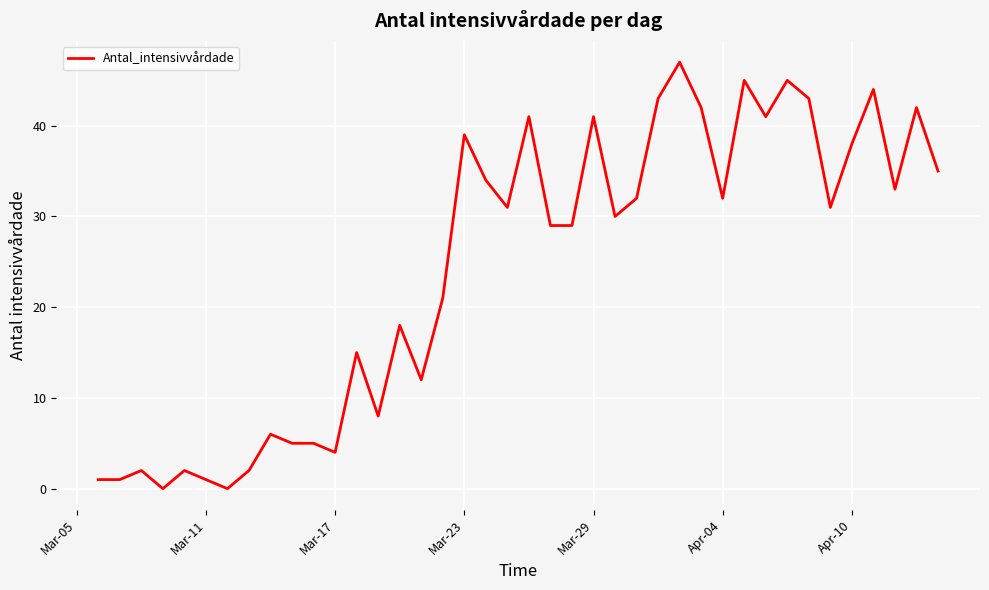

What is the greatest value displayed?

47